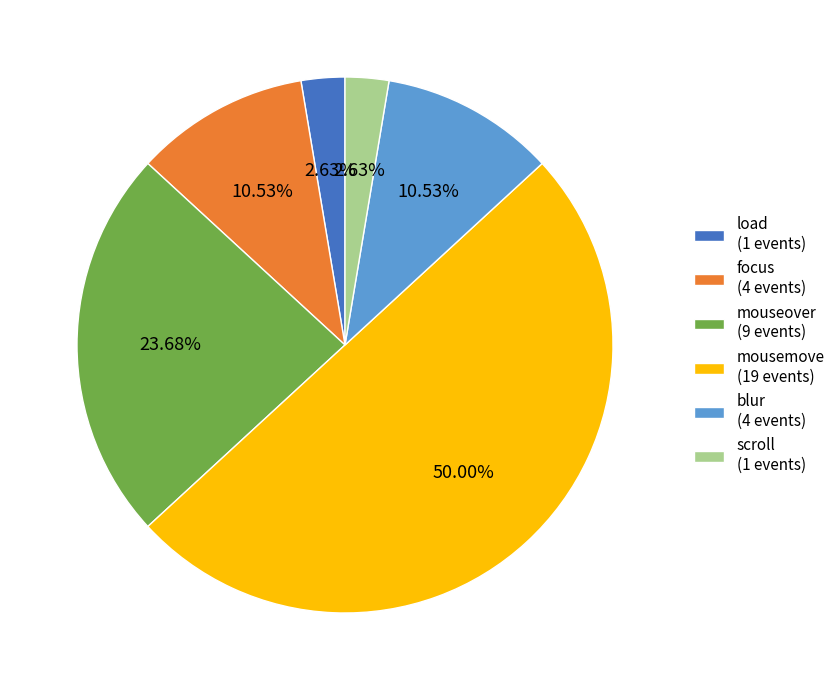

Do mouseover and load together represent more than half of the pie?

No